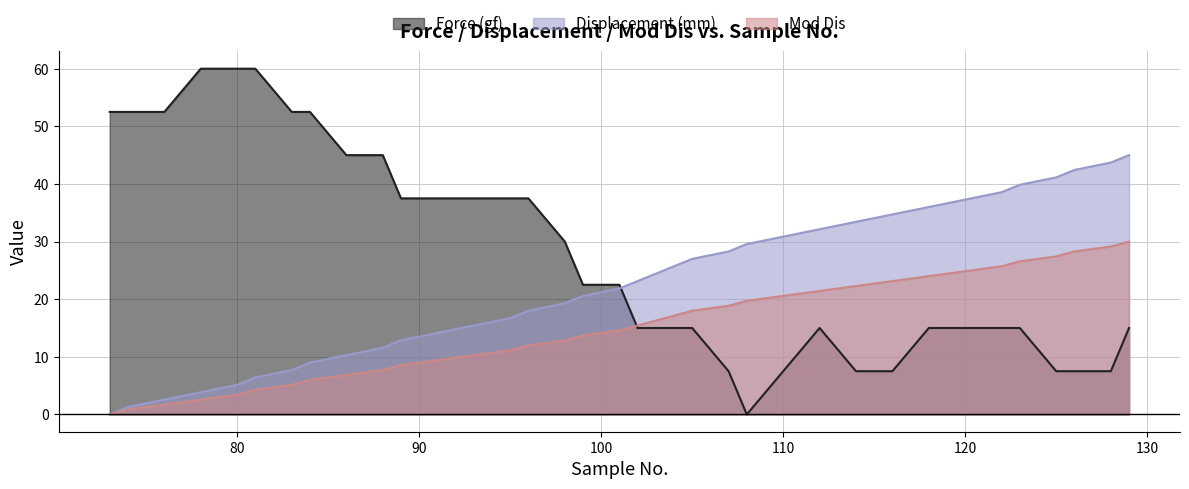

Reading left to right, list all the values displayed in this chart.

Force (gf): 73=52.5	74=52.5	76=52.5	78=60.0	80=60.0	81=60.0	83=52.5	84=52.5	86=45.0	88=45.0	89=37.5	91=37.5	93=37.5	95=37.5	96=37.5	98=30.0	99=22.5	101=22.5	102=15.0	103=15.0	104=15.0	105=15.0	107=7.5	108=0.0	110=7.5	112=15.0	114=7.5	116=7.5	118=15.0	120=15.0	122=15.0	123=15.0	125=7.5	126=7.5	128=7.5	129=15.0
Displacement (mm): 73=0.0	74=1.3	76=2.6	78=3.9	80=5.1	81=6.4	83=7.7	84=9.0	86=10.3	88=11.6	89=12.9	91=14.1	93=15.4	95=16.7	96=18.0	98=19.3	99=20.6	101=21.9	102=23.1	103=24.4	104=25.7	105=27.0	107=28.3	108=29.6	110=30.9	112=32.1	114=33.4	116=34.7	118=36.0	120=37.3	122=38.6	123=39.9	125=41.1	126=42.4	128=43.7	129=45.0
Mod Dis: 73=0.0	74=0.9	76=1.7	78=2.6	80=3.4	81=4.3	83=5.1	84=6.0	86=6.9	88=7.7	89=8.6	91=9.4	93=10.3	95=11.1	96=12.0	98=12.9	99=13.7	101=14.6	102=15.4	103=16.3	104=17.1	105=18.0	107=18.9	108=19.7	110=20.6	112=21.4	114=22.3	116=23.1	118=24.0	120=24.9	122=25.7	123=26.6	125=27.4	126=28.3	128=29.1	129=30.0